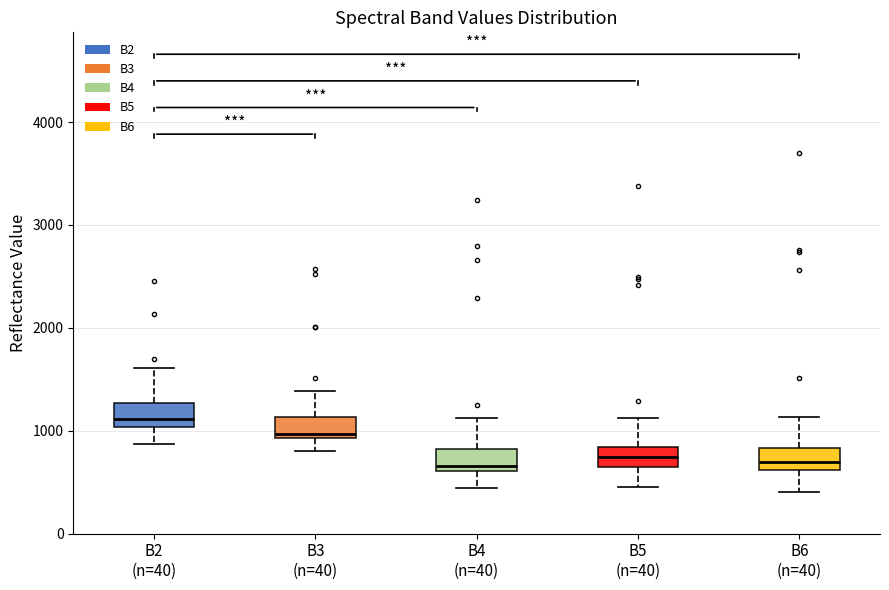

Where is the lower edge of the box for B6 (n=40) on the y-axis? The values are not printed on the chart, so give them approximately, as read against the axis.

600